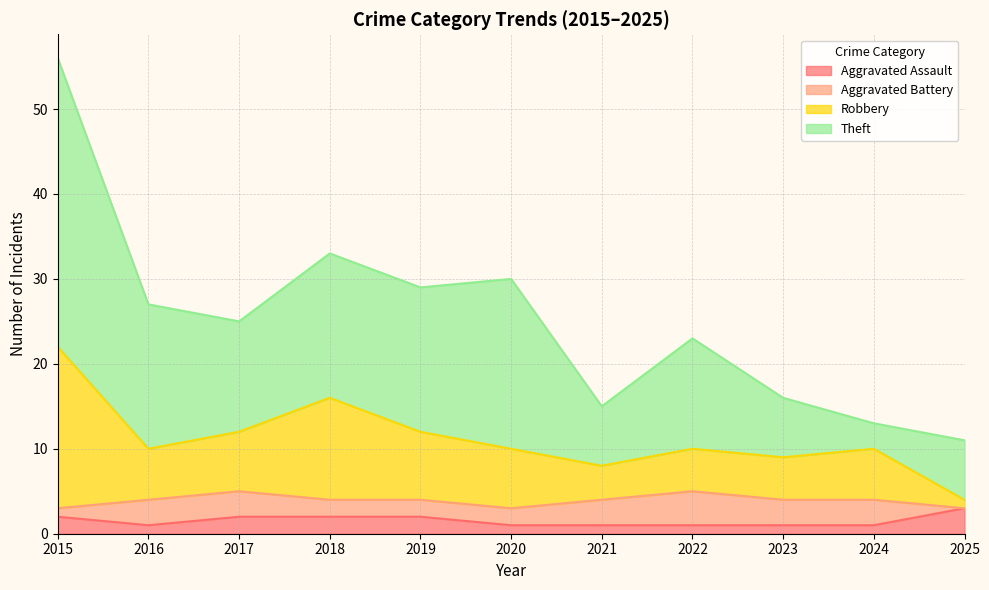

The Aggravated Assault series shows 3 at 2025. True or false?

True